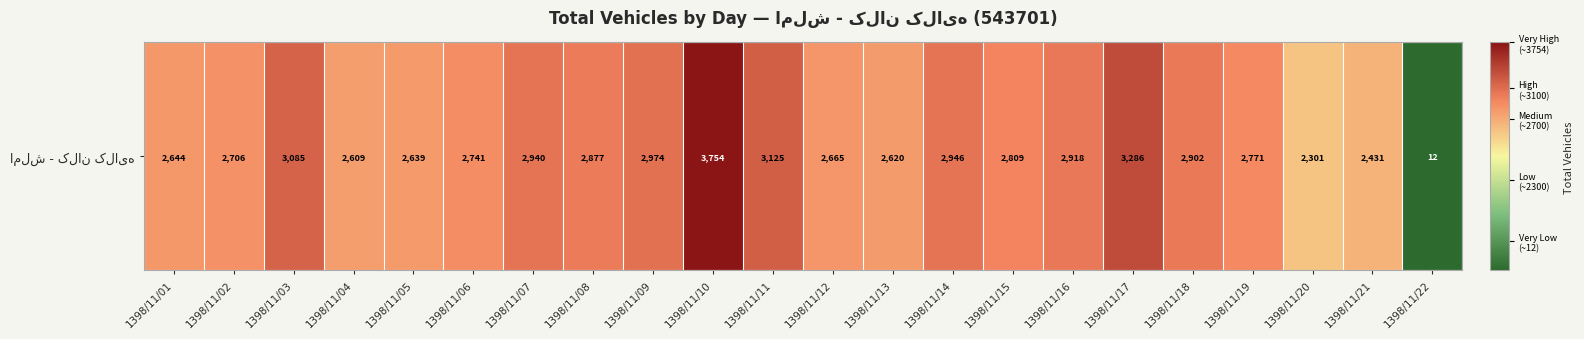

How many values exceed 2809?

10